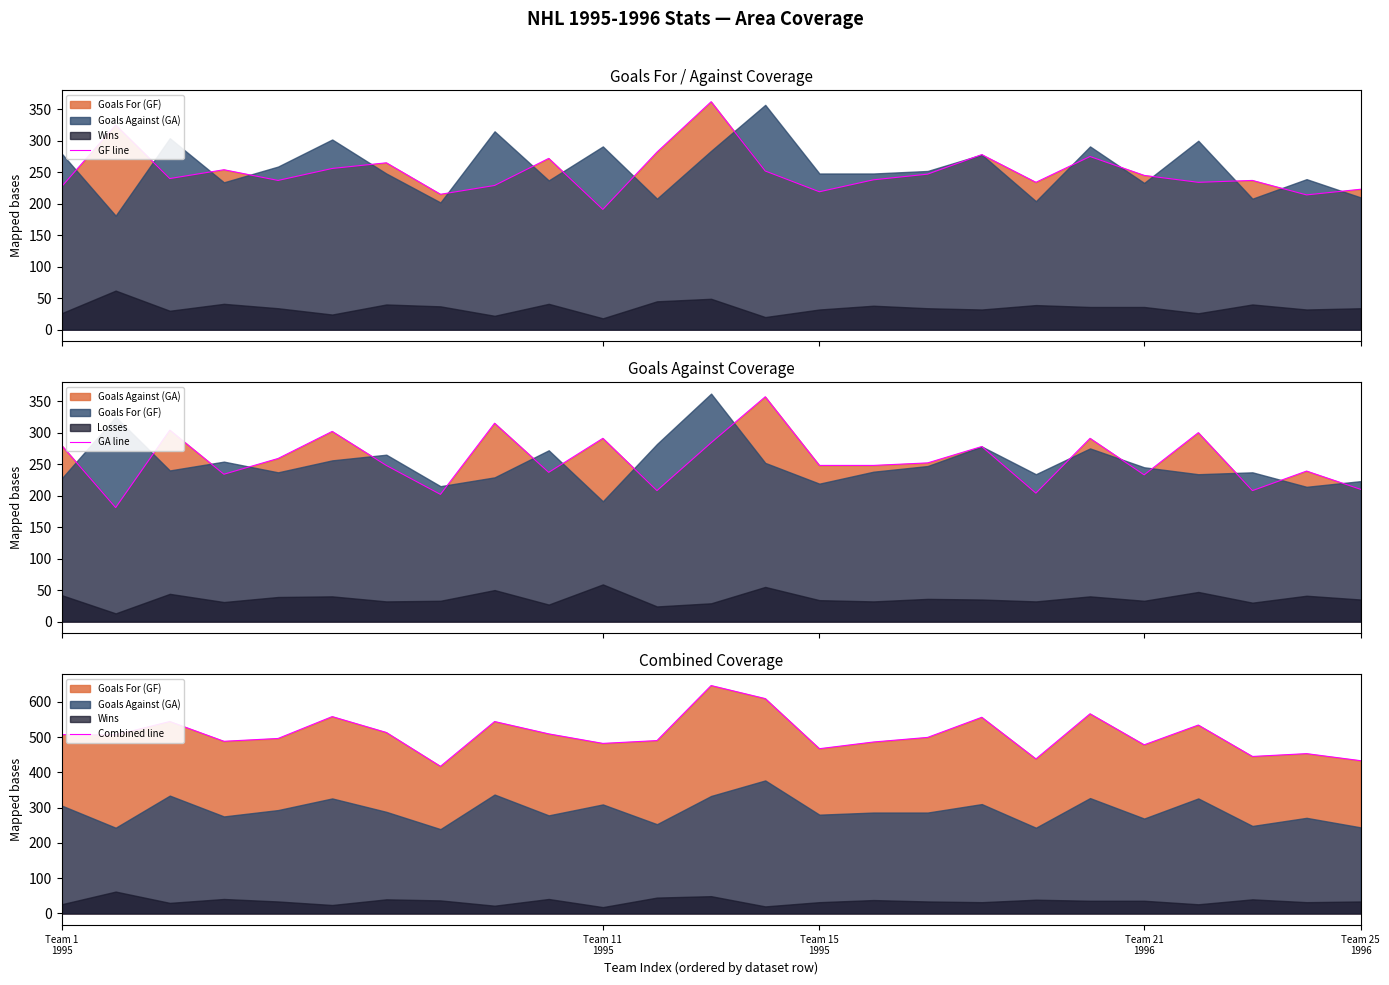

Rank the series at 7 from lowest to highest value.

GA line, GF line, Combined line